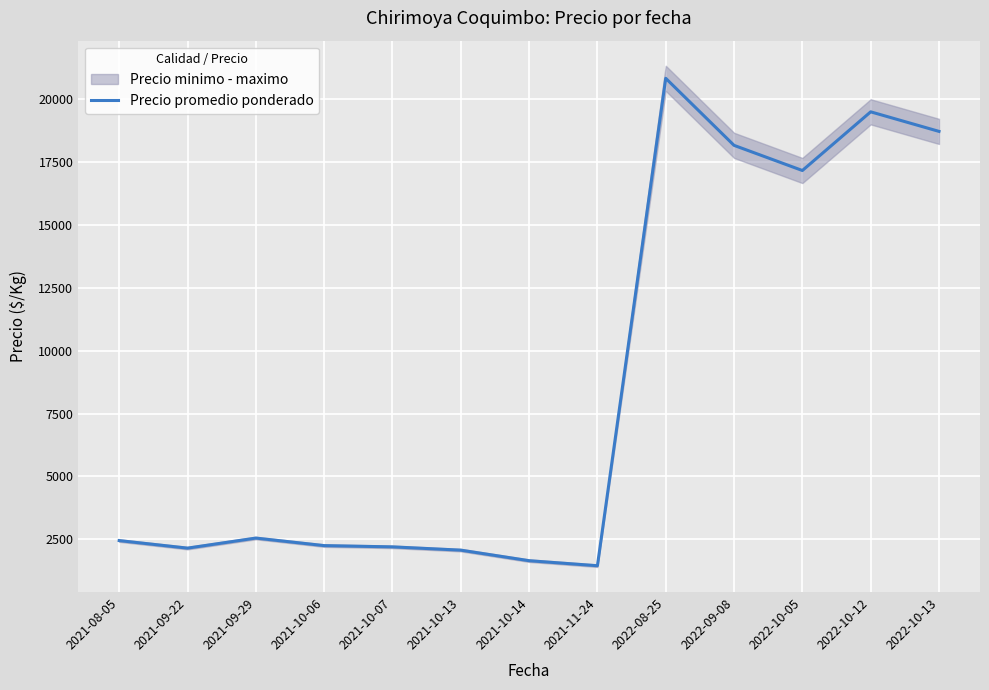

Between 2021-10-13 and 2021-08-05, which is larger?

2021-08-05